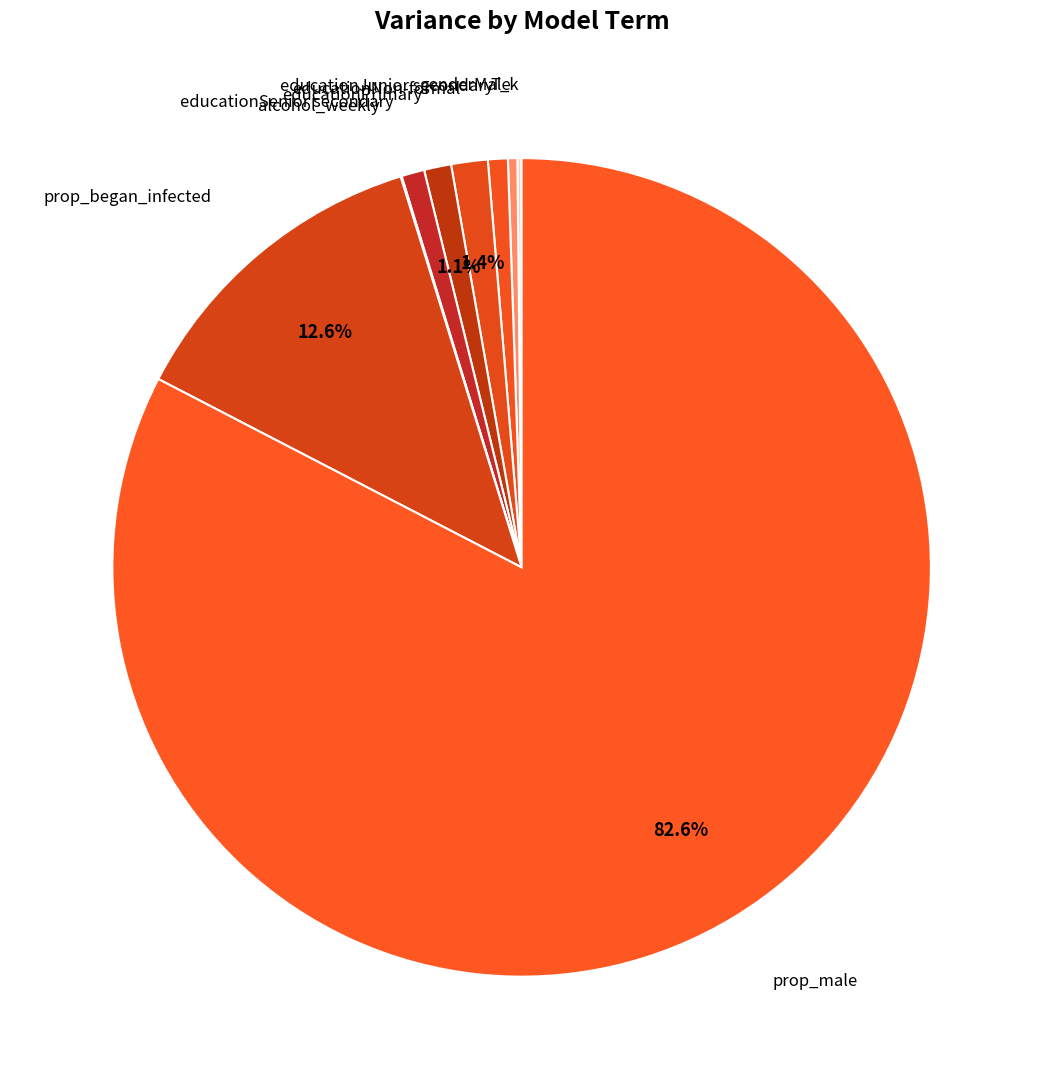

Rank the categories by value from highest to lowest.

prop_male, prop_began_infected, educationNon-formal, educationPrimary, educationSenior secondary, educationJunior secondary, genderMale, T_k, alcohol_weekly, age